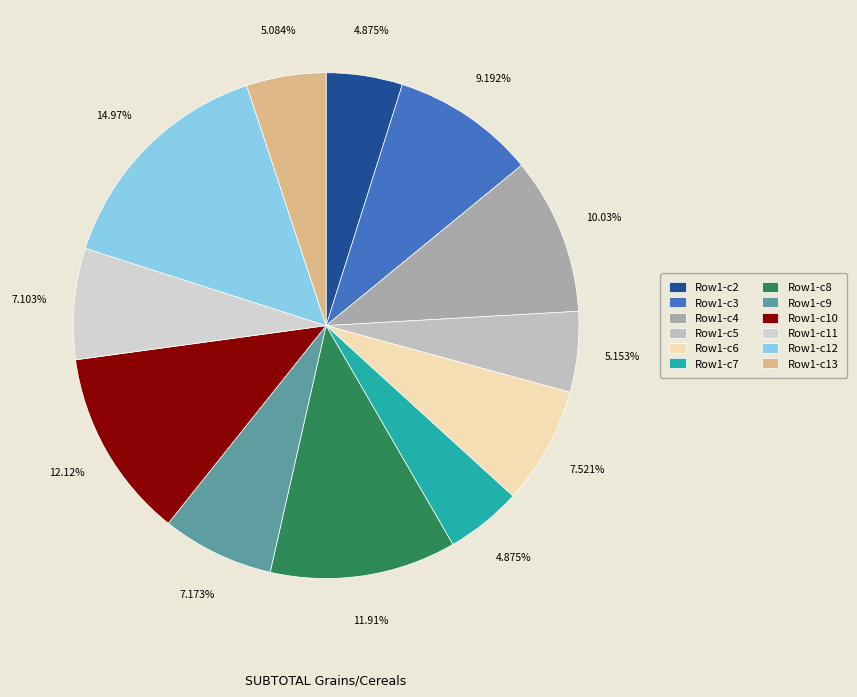

How many slices are in this pie chart?

12